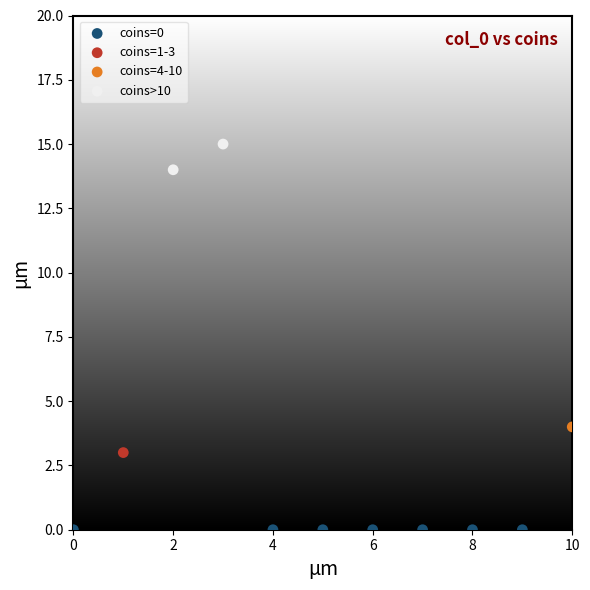

What are all the series names shown in the legend?

coins=0, coins=1-3, coins=4-10, coins>10